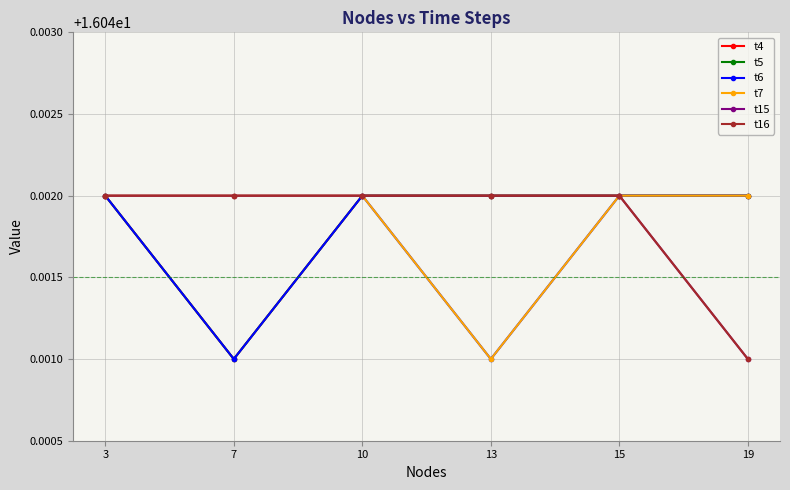

Count the t6 values in the range 16 to 17.

6